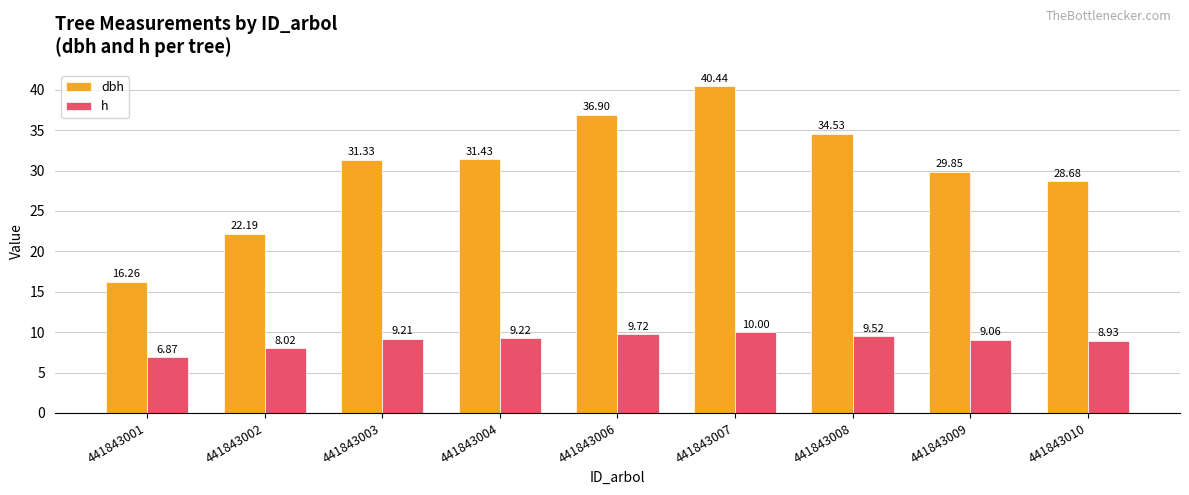

Is it true that h equals 15.7 at 441843003?

False